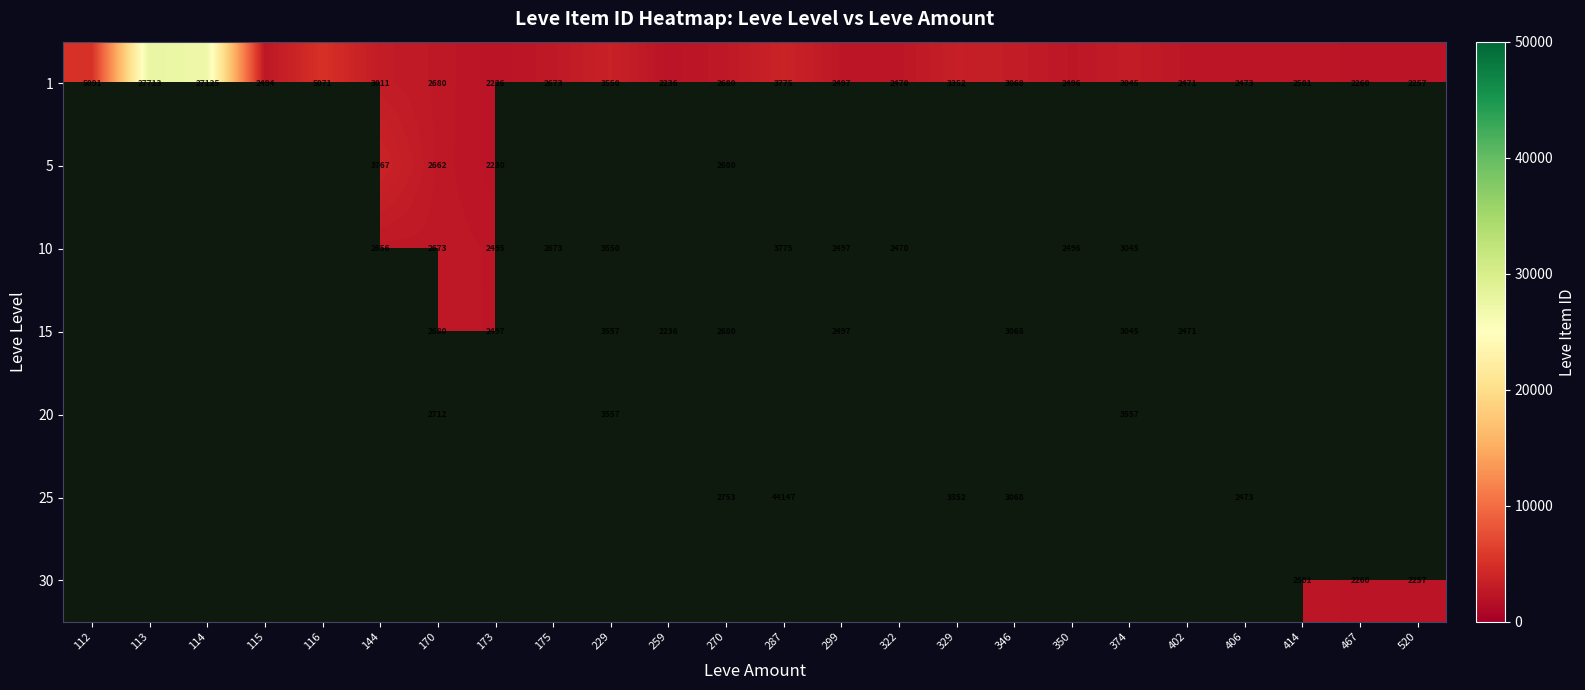

At how many categories does at least one series exceed 42673?

1